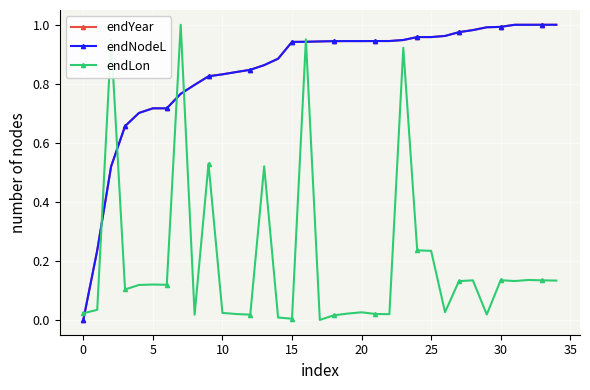

Is this an area chart (filled region under the line)?

No